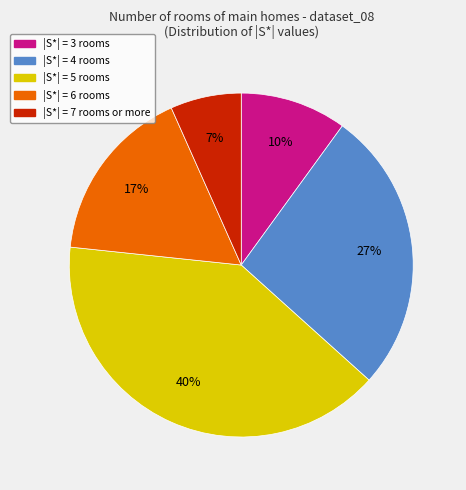

To the nearest percent, what is the average slice percentage?

20%